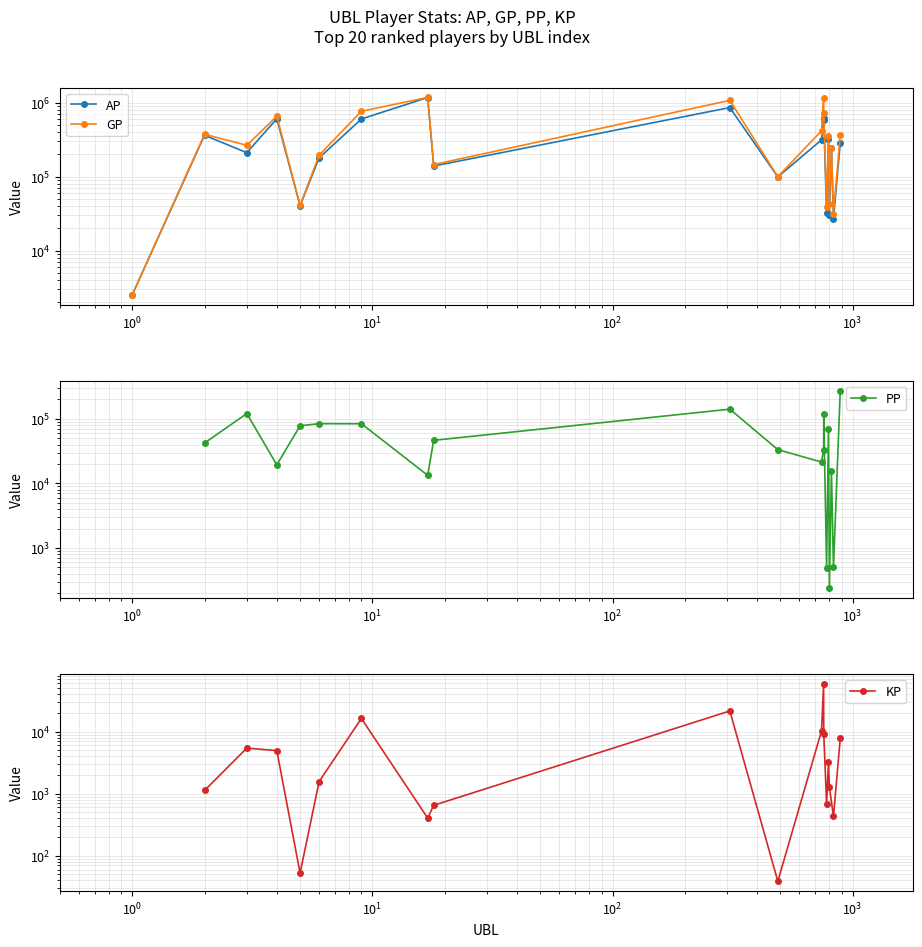

How many data points in GP are less than 349783?

10